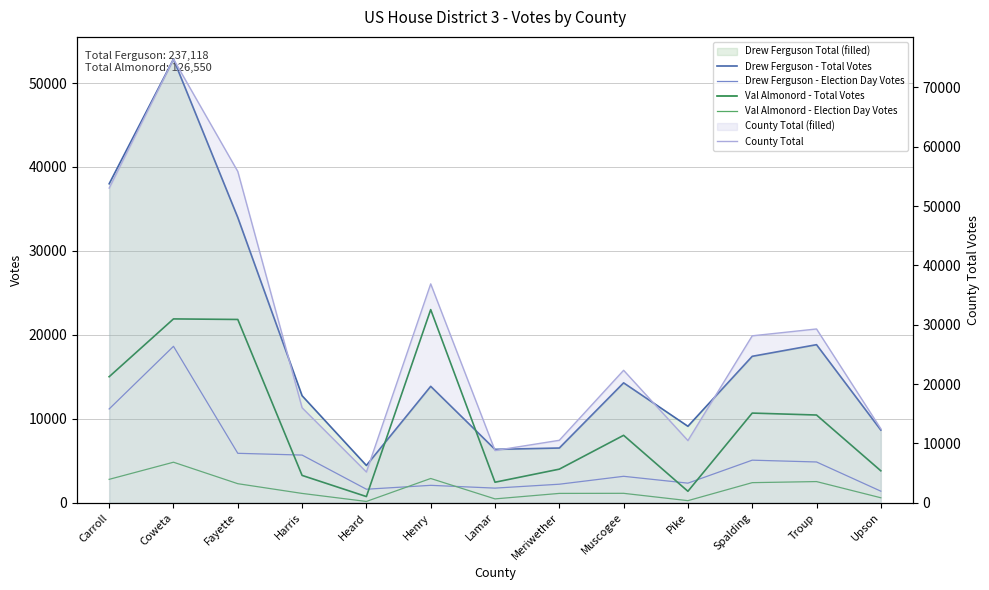

Reading right to left, transcribe all the data shown in this chart.

Drew Ferguson - Total Votes: 8660	18832	17446	9110	14285	6521	6358	13870	4443	12751	33983	52857	38002
Drew Ferguson - Election Day Votes: 1380	4858	5073	2336	3151	2209	1744	2075	1612	5681	5891	18636	11175
Val Almonord - Total Votes: 3806	10452	10683	1367	8034	4003	2445	23010	738	3258	21836	21902	15016
Val Almonord - Election Day Votes: 594	2523	2395	250	1124	1114	460	2892	155	1112	2271	4830	2790
County Total: 12466	29284	28129	10477	22319	10524	8803	36880	5181	16009	55819	74759	53018